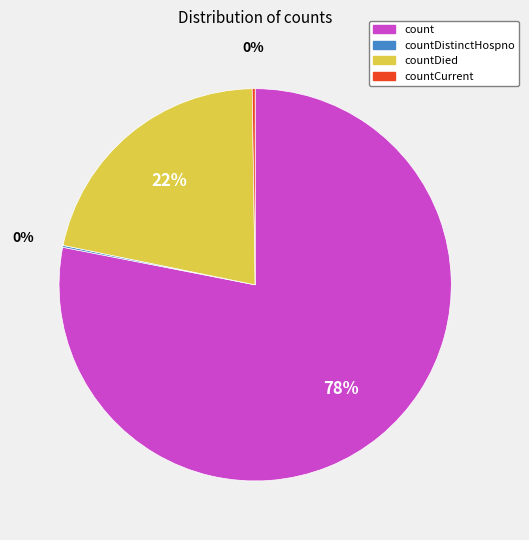

Does any single category account for the majority?

Yes